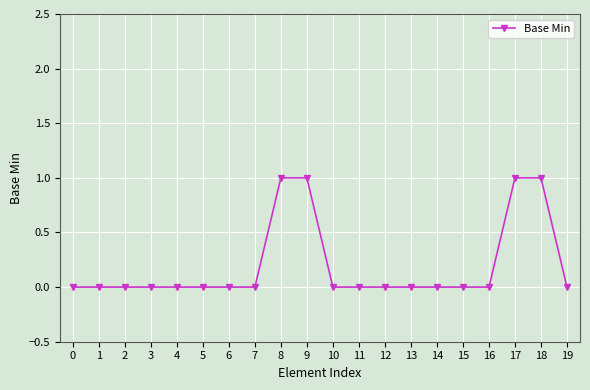

Is it true that the value at 12 is 0?

True